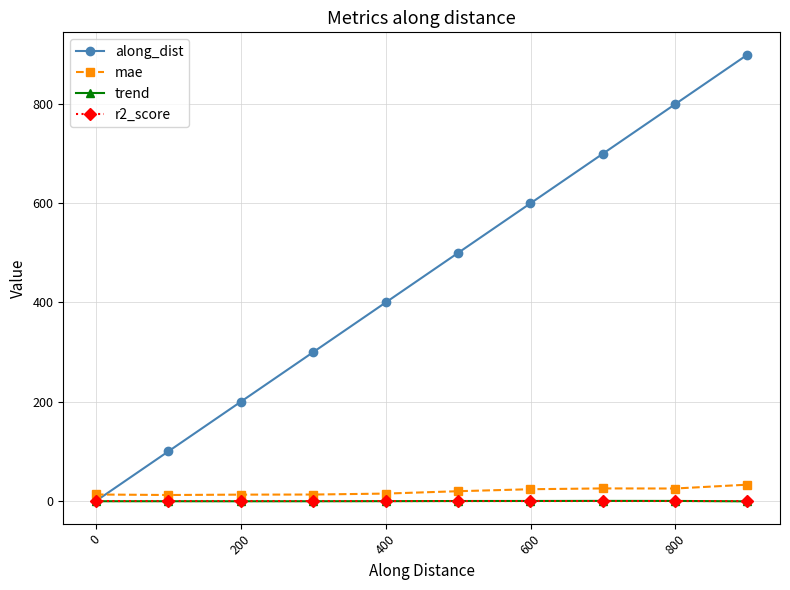

After their last crossing, which series has the higher values: along_dist or mae?

along_dist